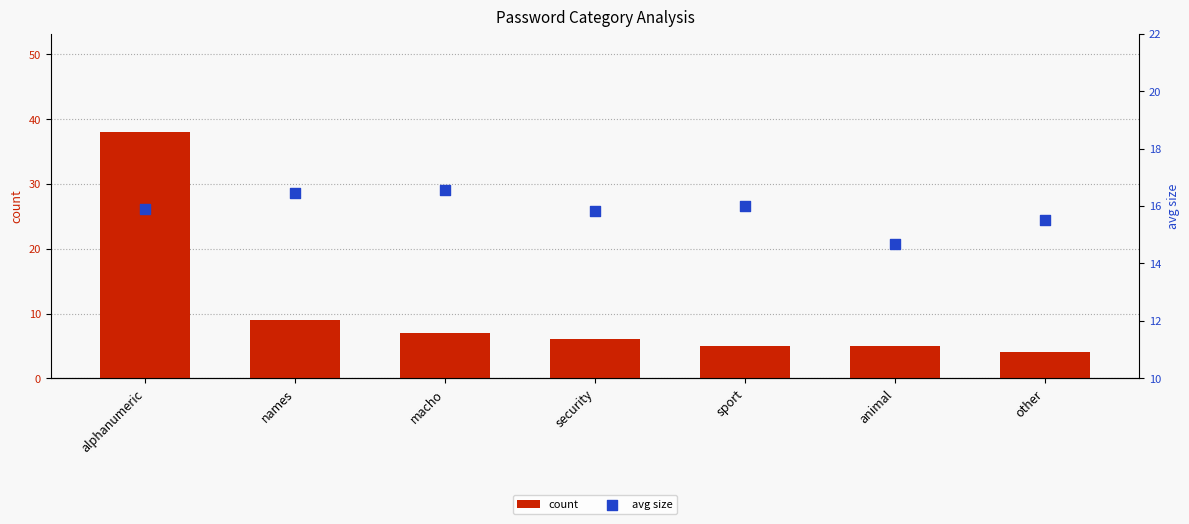

At how many categories does at least one series exceed 5?

7